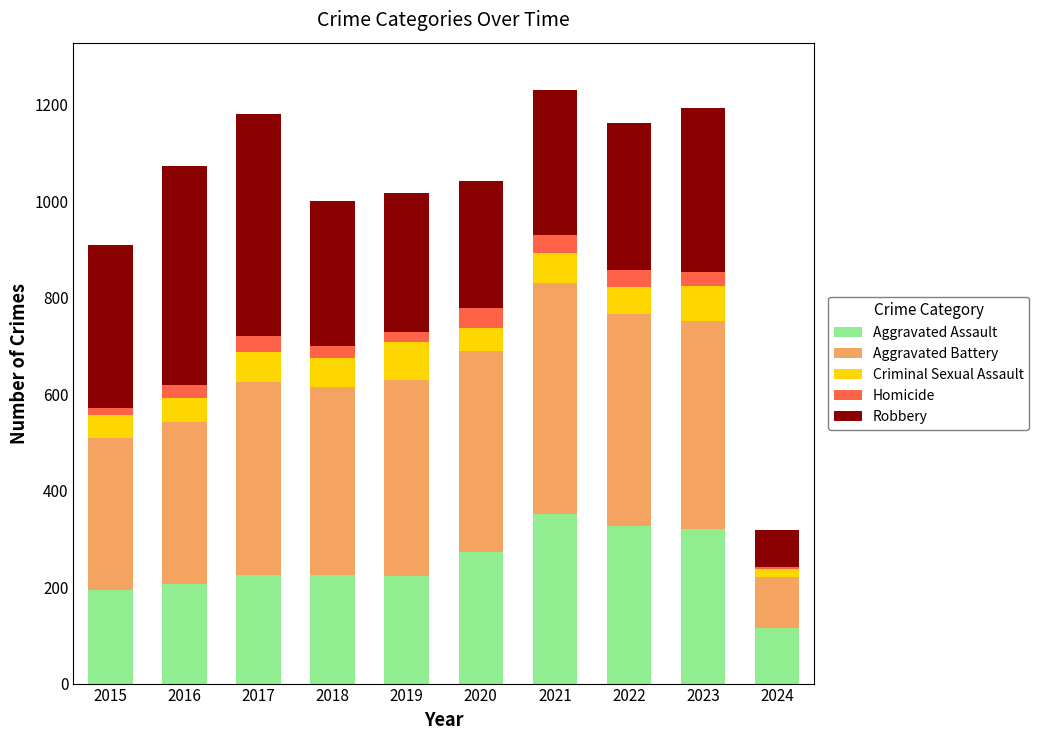

The Aggravated Assault series shows 100 at 2022. True or false?

False